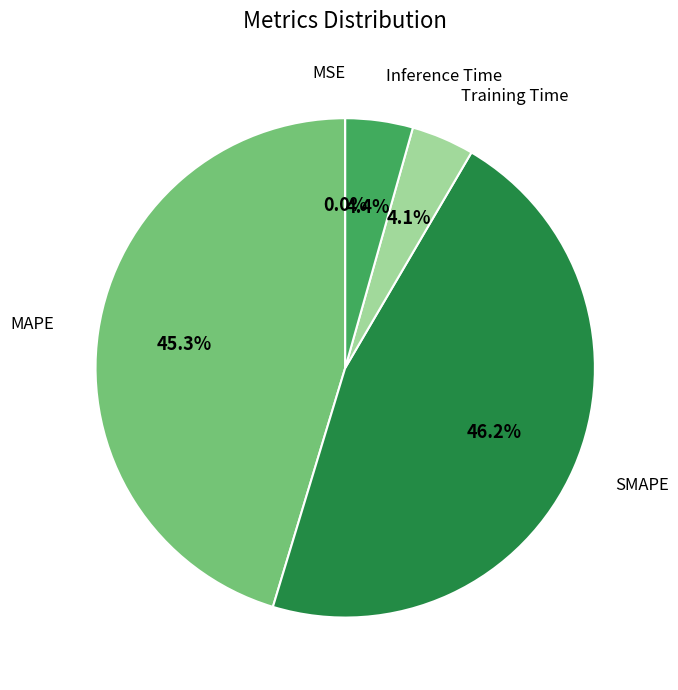

Is there a majority slice in this chart?

No